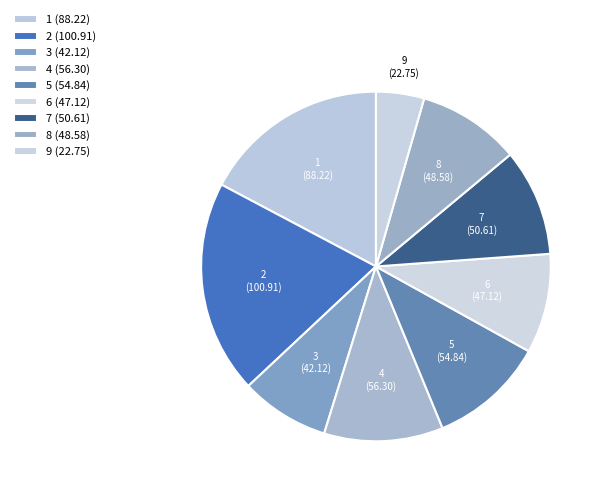

Is 1 the majority of the pie?

No